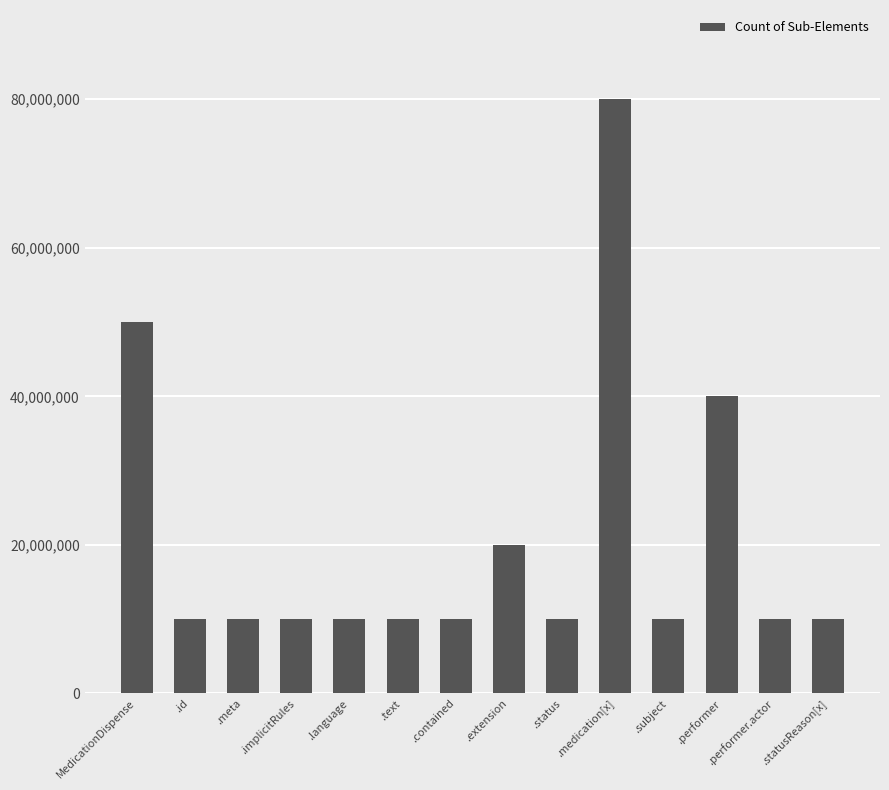

How many bars are there in total?

14